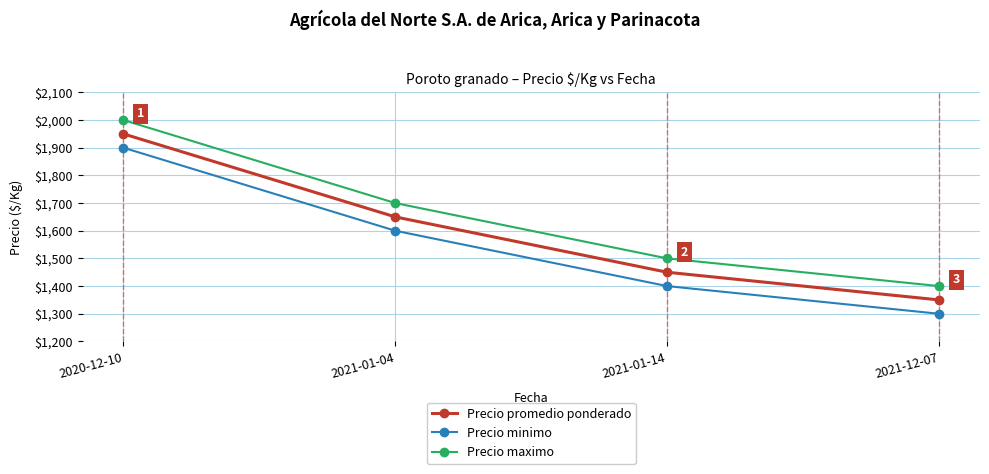

Reading left to right, transcribe all the data shown in this chart.

Precio promedio ponderado: 2020-12-10=1950	2021-01-04=1650	2021-01-14=1450	2021-12-07=1350
Precio minimo: 2020-12-10=1900	2021-01-04=1600	2021-01-14=1400	2021-12-07=1300
Precio maximo: 2020-12-10=2000	2021-01-04=1700	2021-01-14=1500	2021-12-07=1400